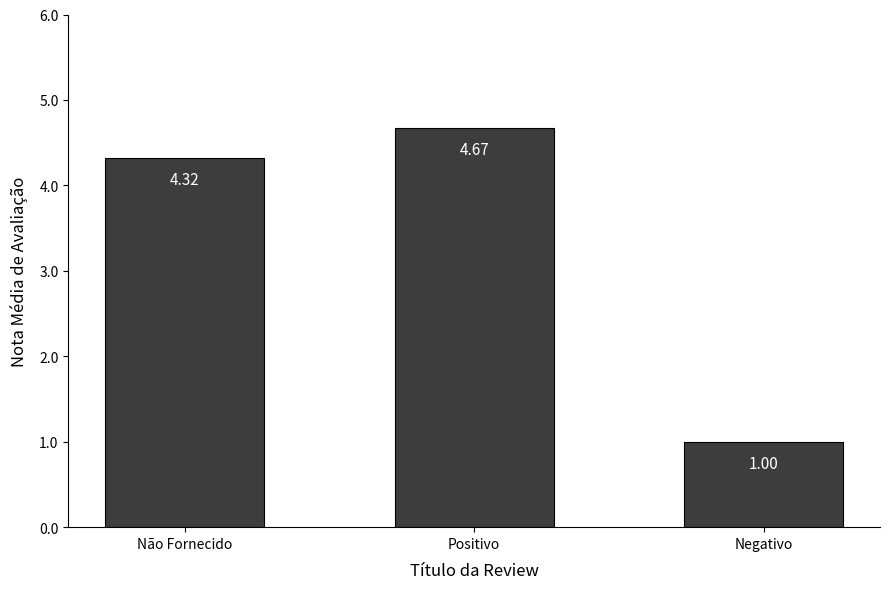

List the labels in order of value, smallest first.

Negativo, Não Fornecido, Positivo